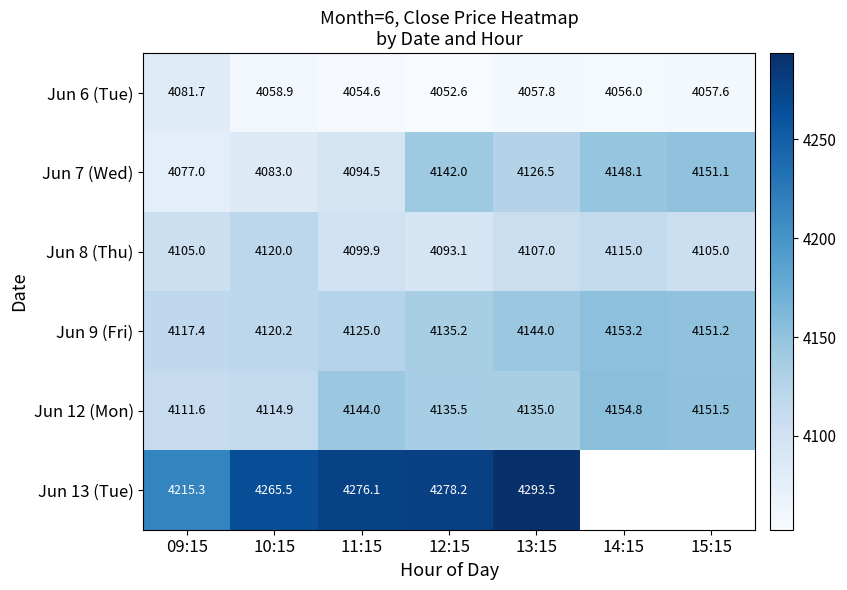

Is it true that Jun 12 (Mon) equals 6145.3 at 15:15?

False